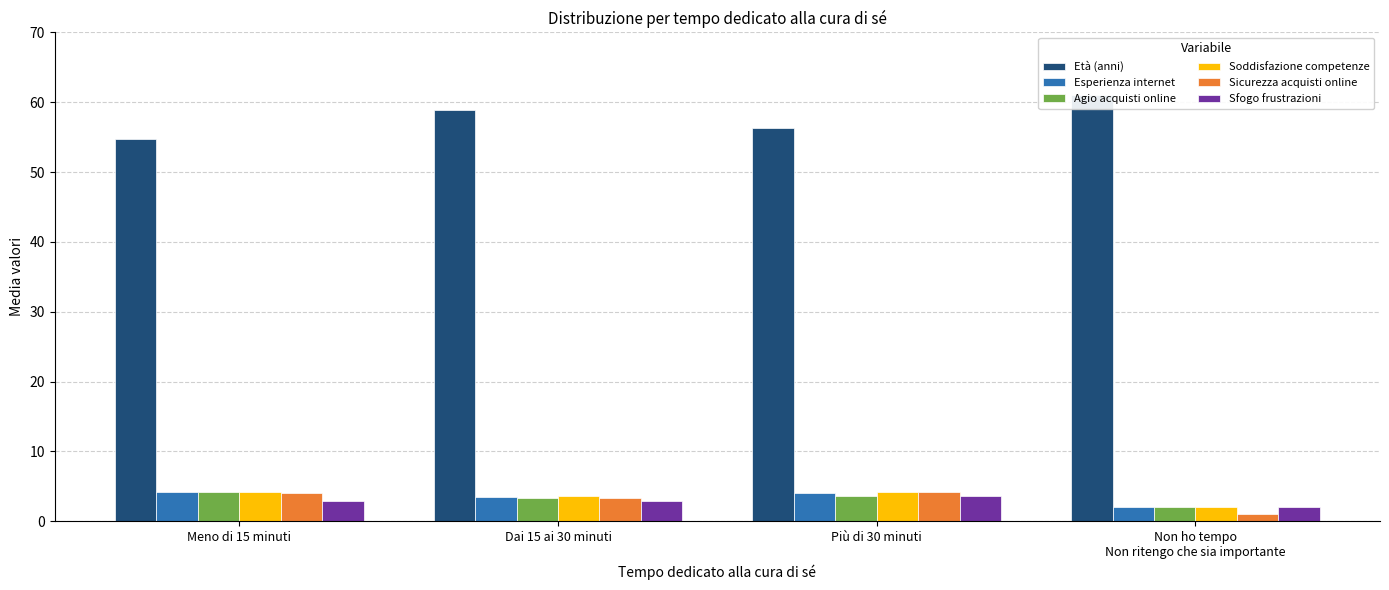

Are the bars horizontal?

No